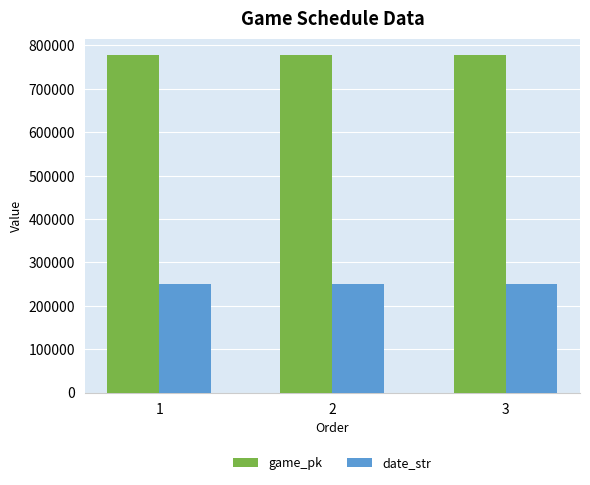

What is the lowest value of the game_pk series?

776998